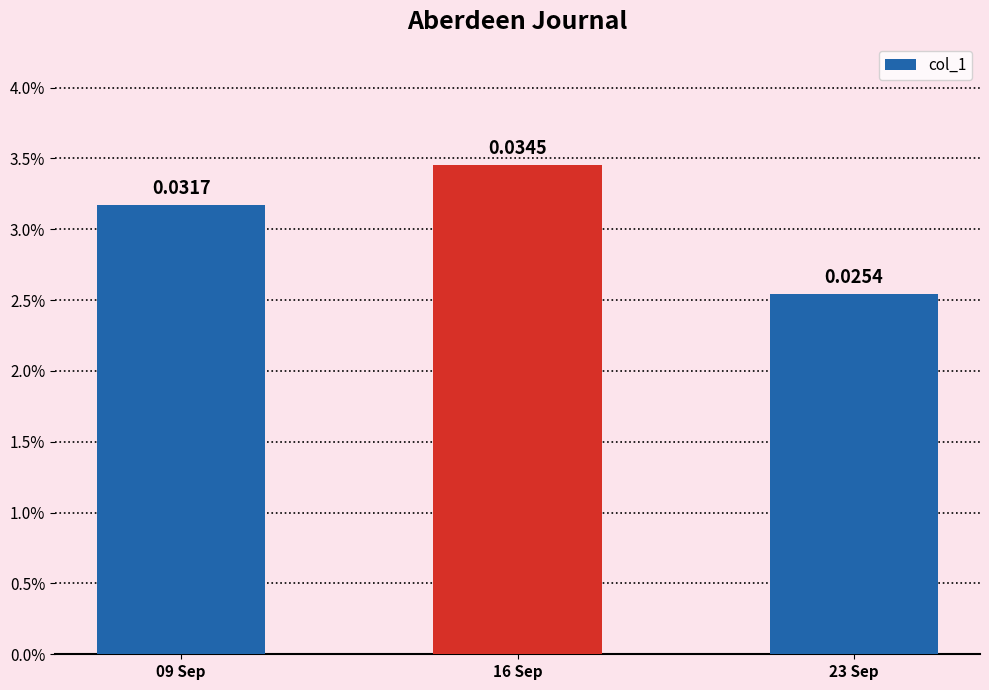

Rank the categories by value from highest to lowest.

16 Sep, 09 Sep, 23 Sep